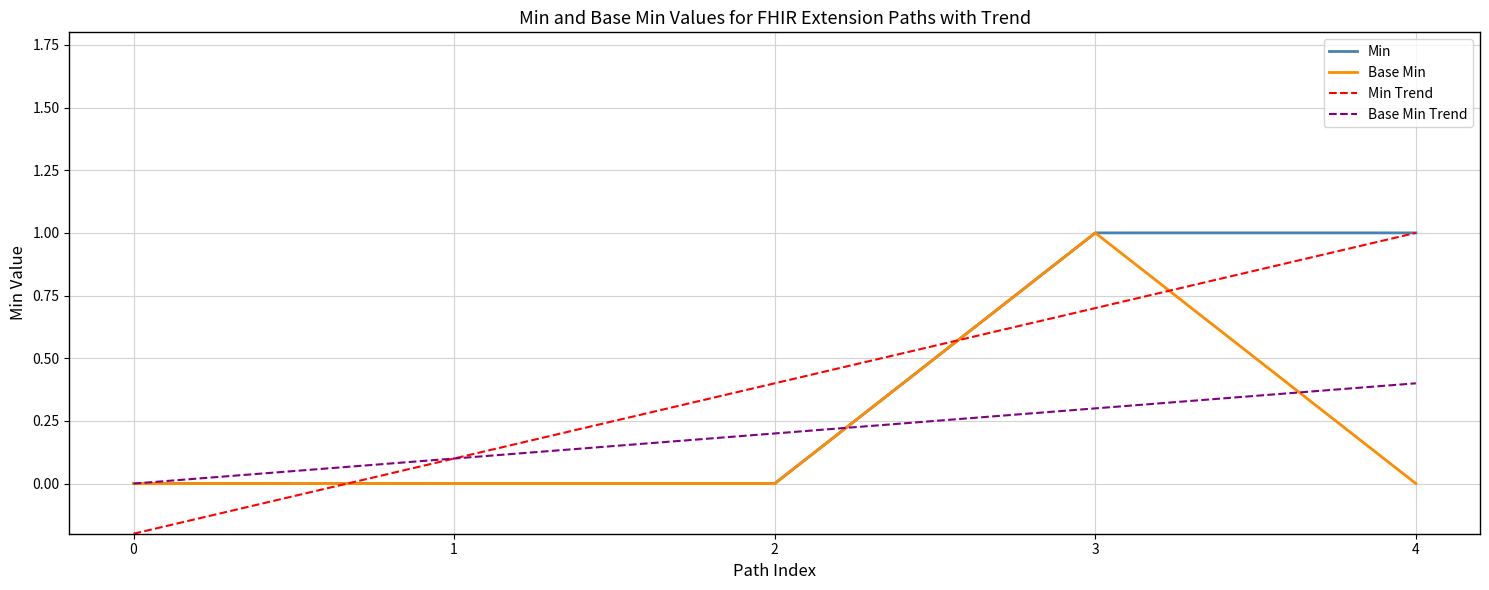

What is the total value across all series at 4?

2.4